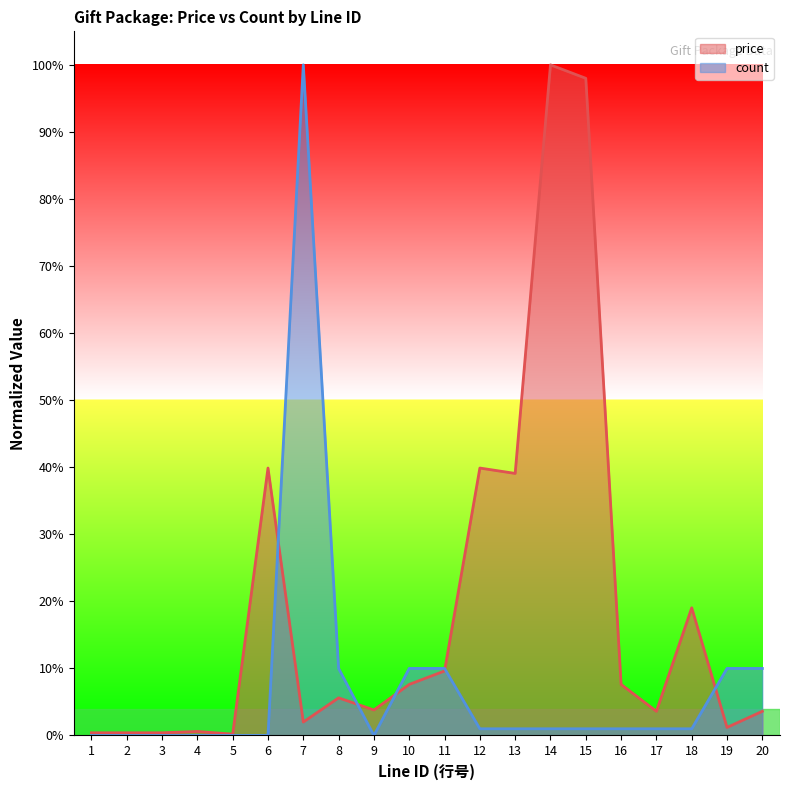

Rank the series by their maximum value, from lowest to highest.

price, count